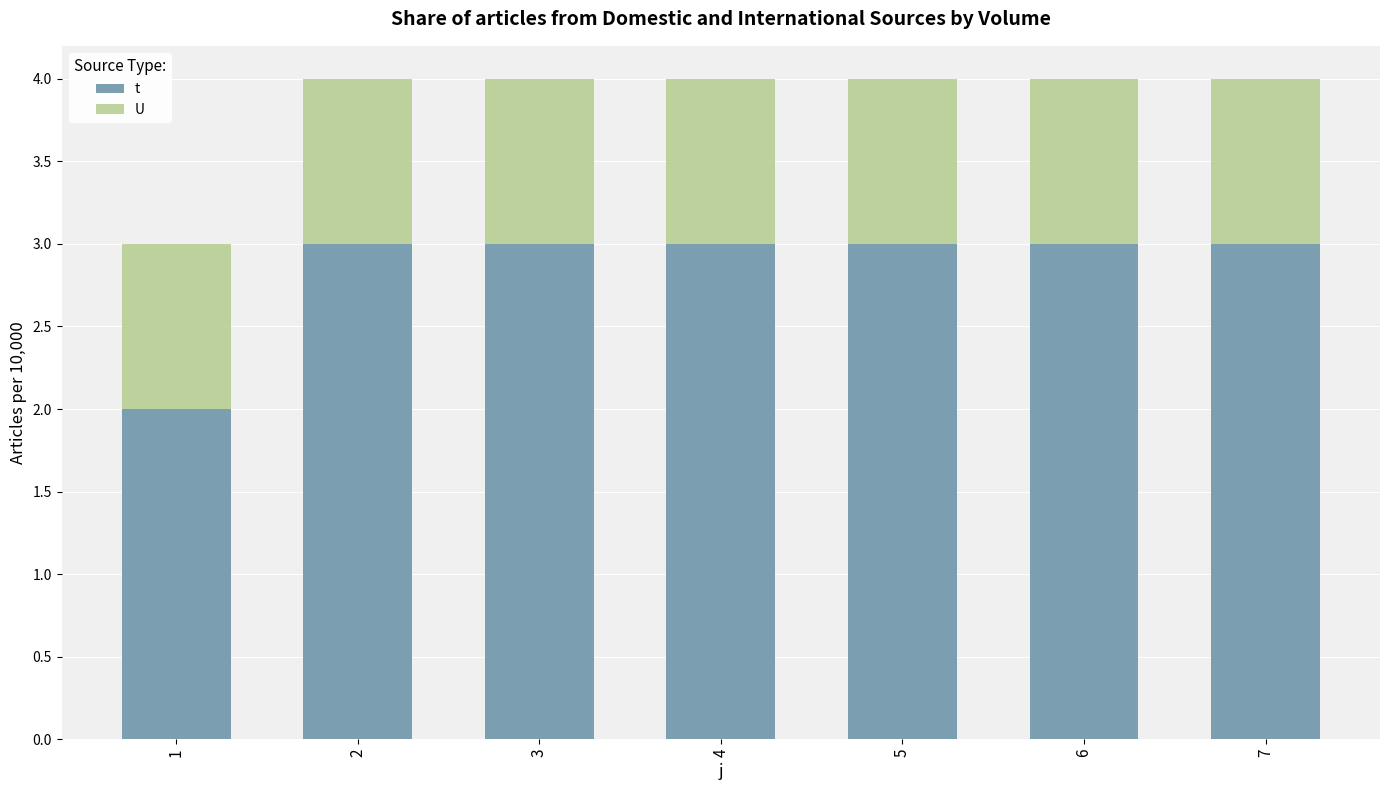

Rank the series by their maximum value, from highest to lowest.

t, U